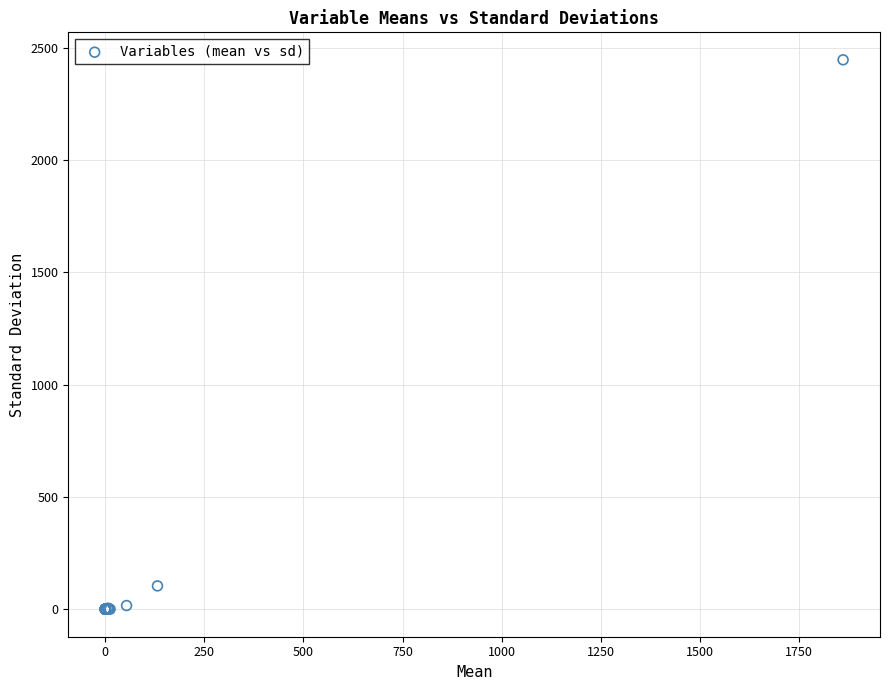

What Y value in the scatter plot is closest to 1223?

104.0